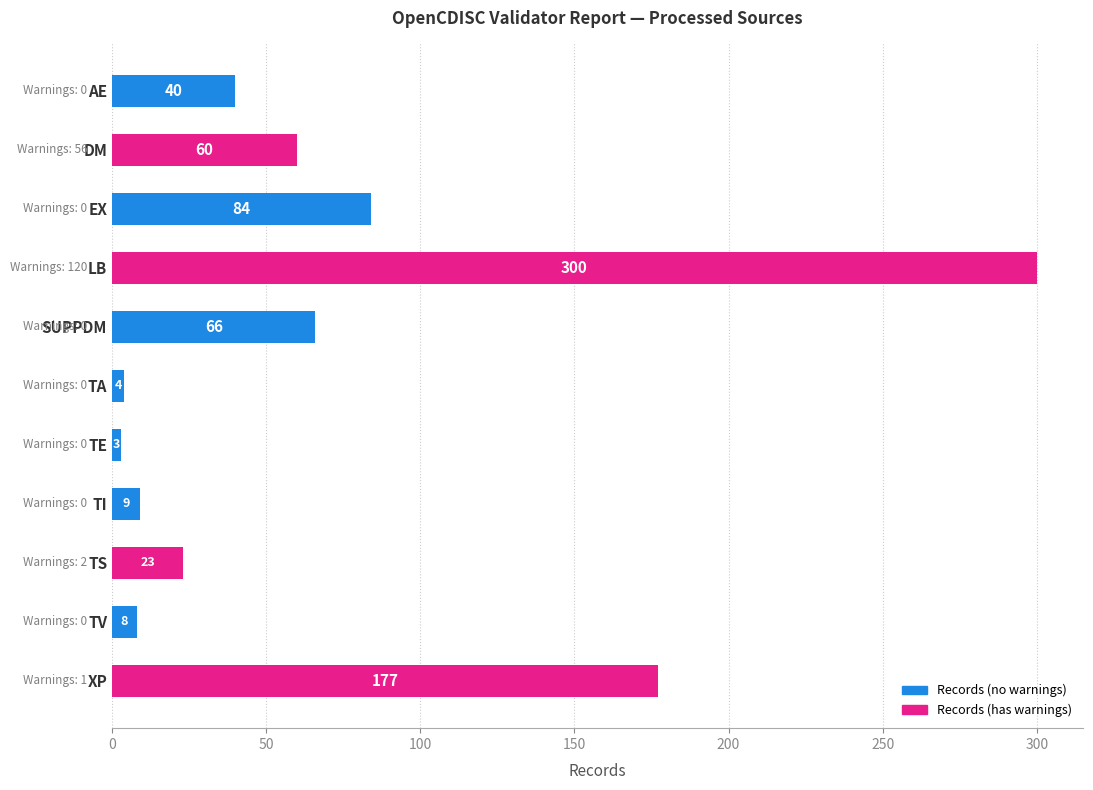

True or false: the data shows 115 at SUPPDM.

False